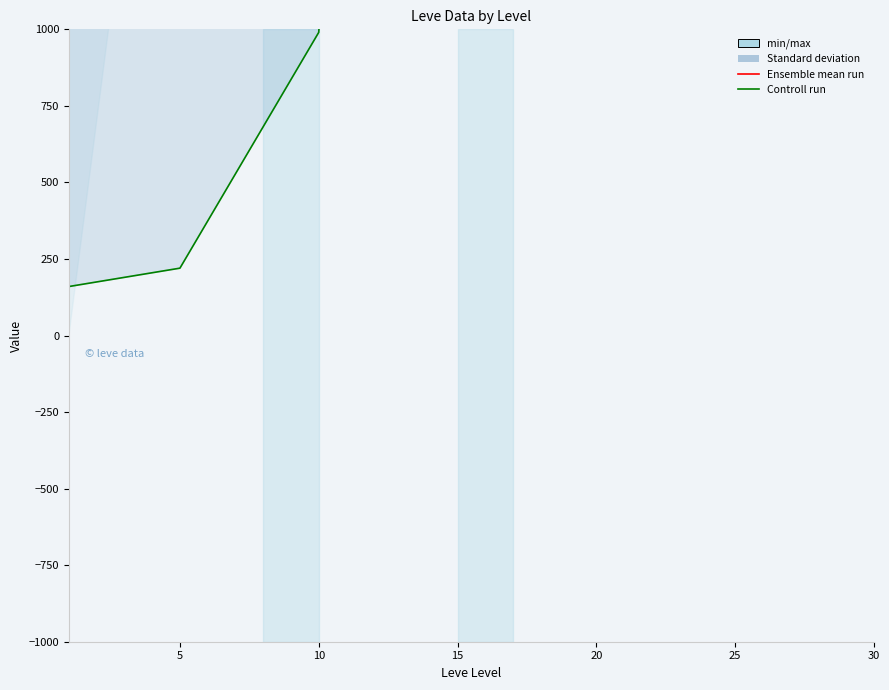

What is the maximum value shown in the chart?

100029